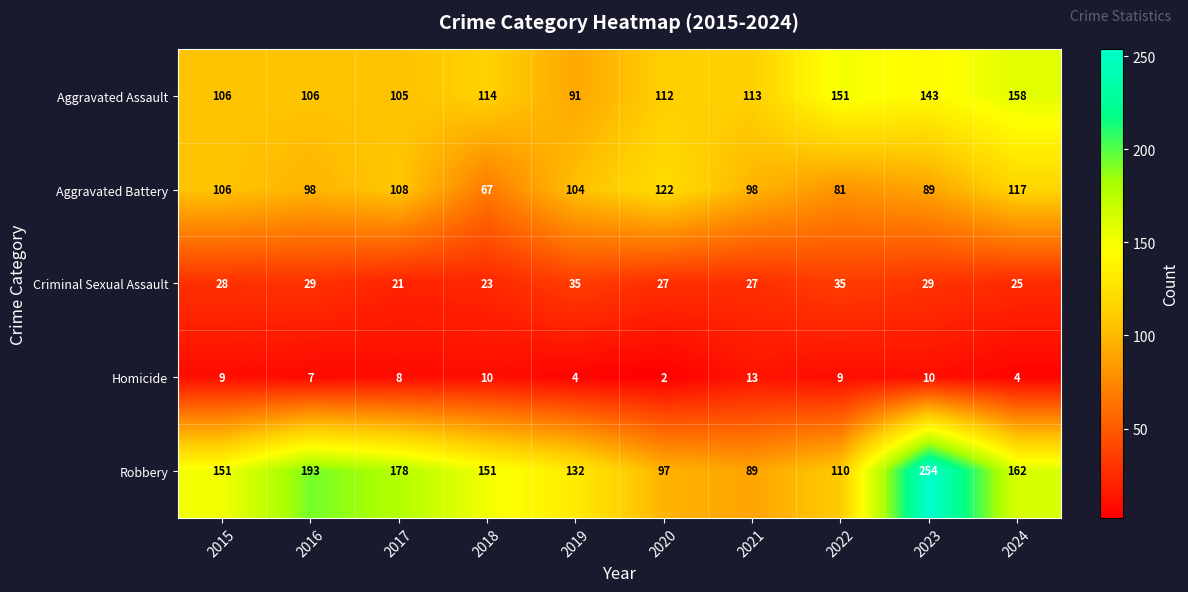

Which category has the highest value across all series?

2023